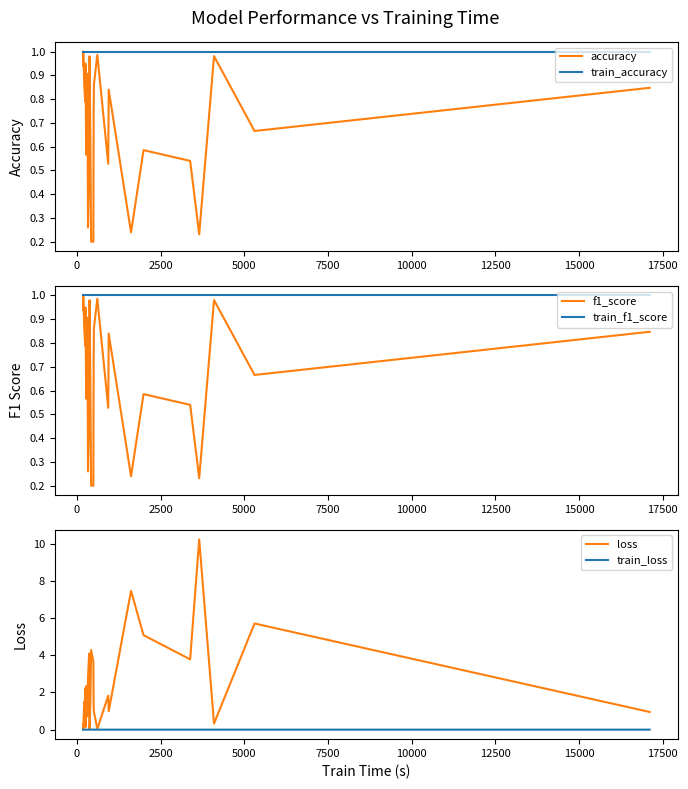

Which series has the widest spread of values?

loss